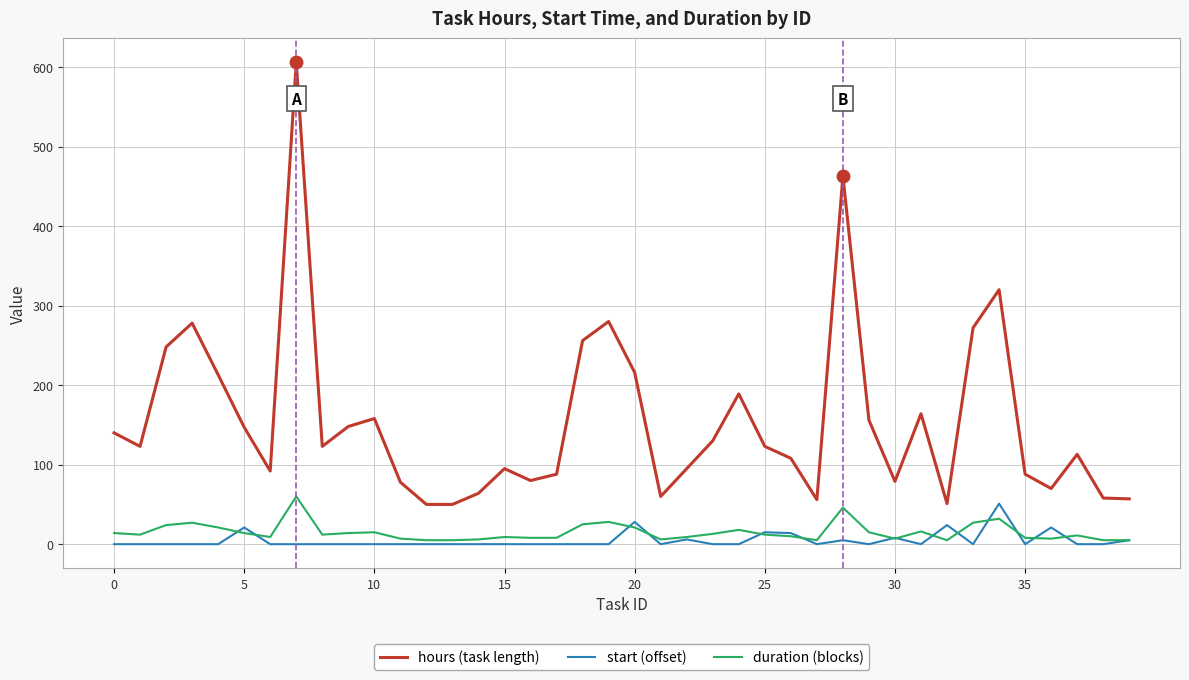

True or false: hours (task length) and duration (blocks) intersect in this chart.

False